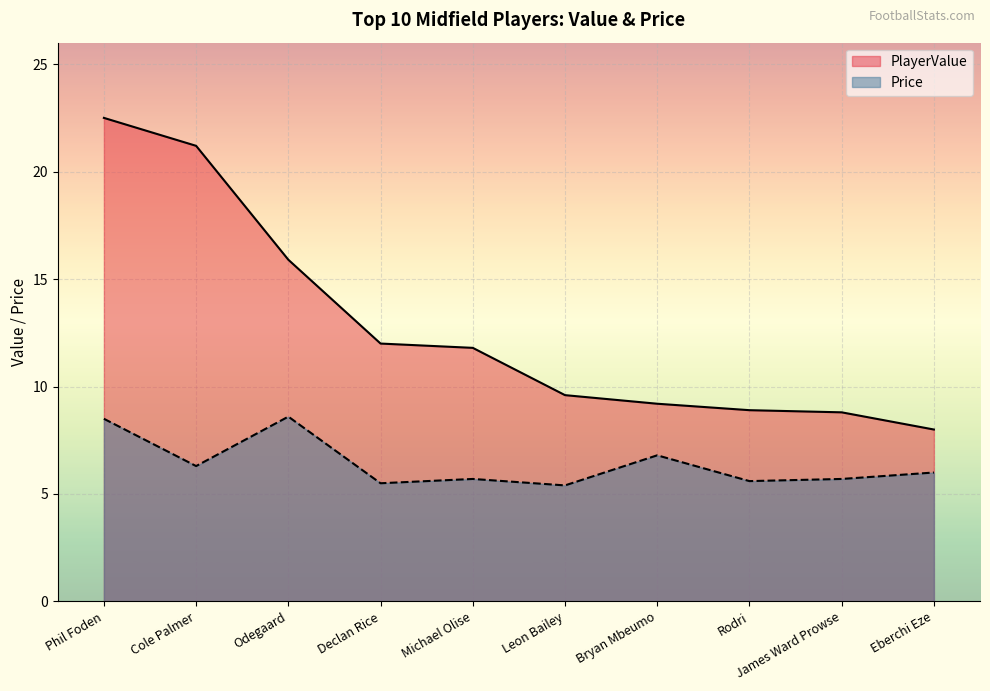

The value of PlayerValue at Odegaard is 15.9. True or false?

True